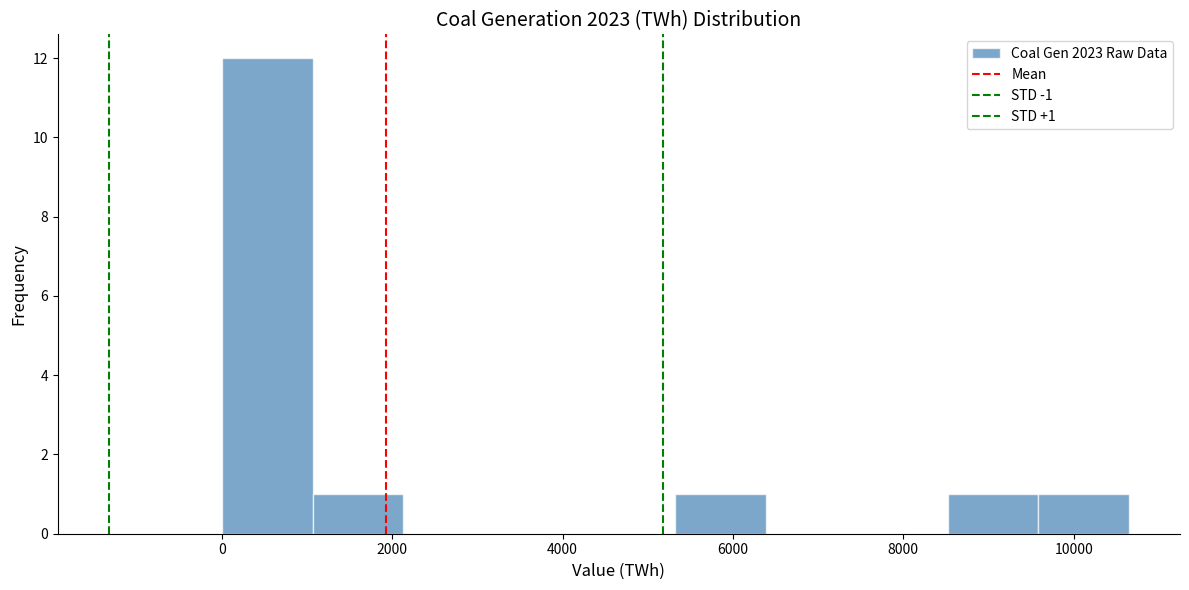

Over which range of the x-axis is the bar tallest?

0 to 1000